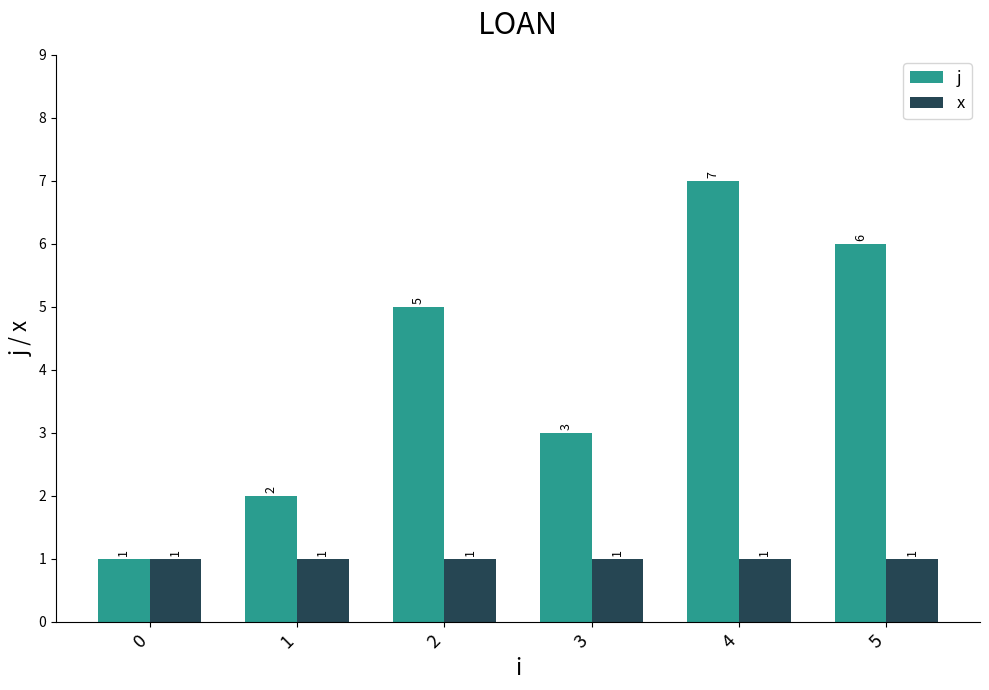

What is the highest value of the j series?

7